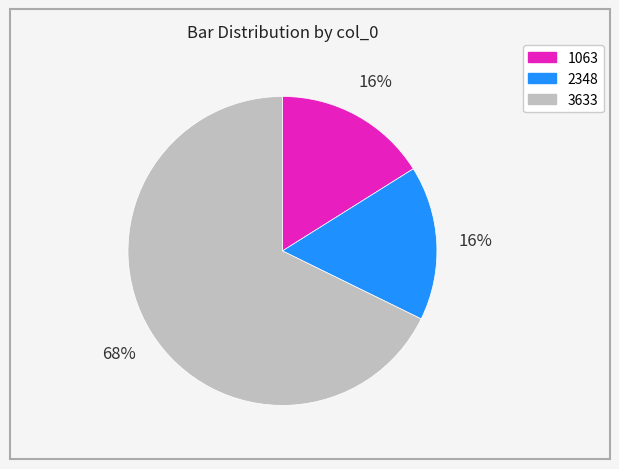

Between 1063 and 3633, which is larger?

3633